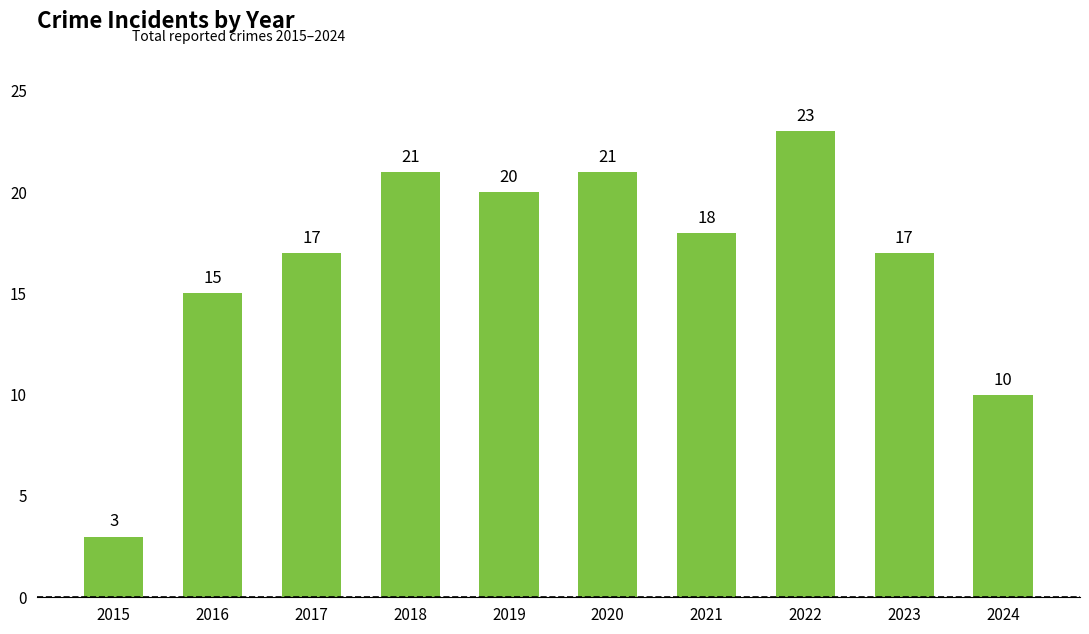

What is the difference between the values at 2023 and 2024?

7